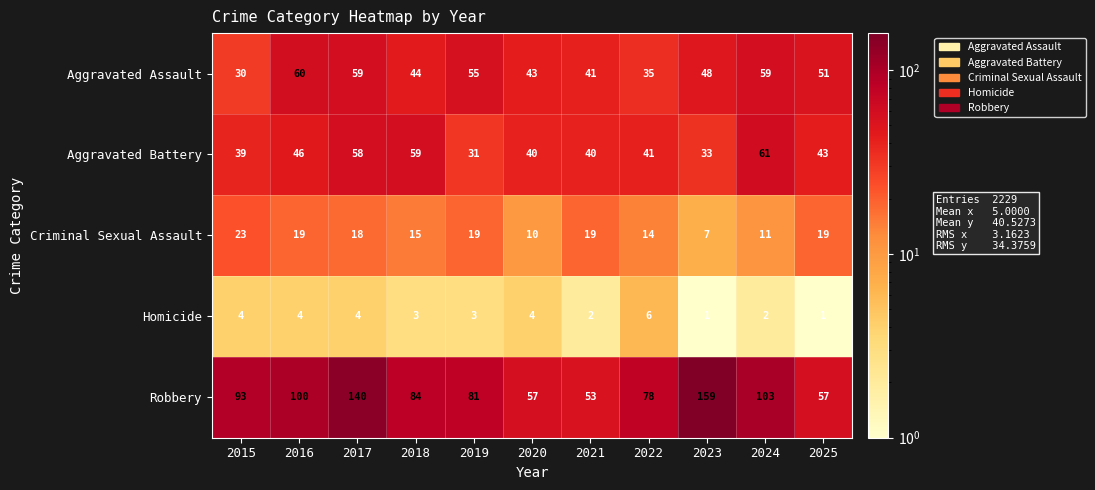

What is the greatest value displayed?

159